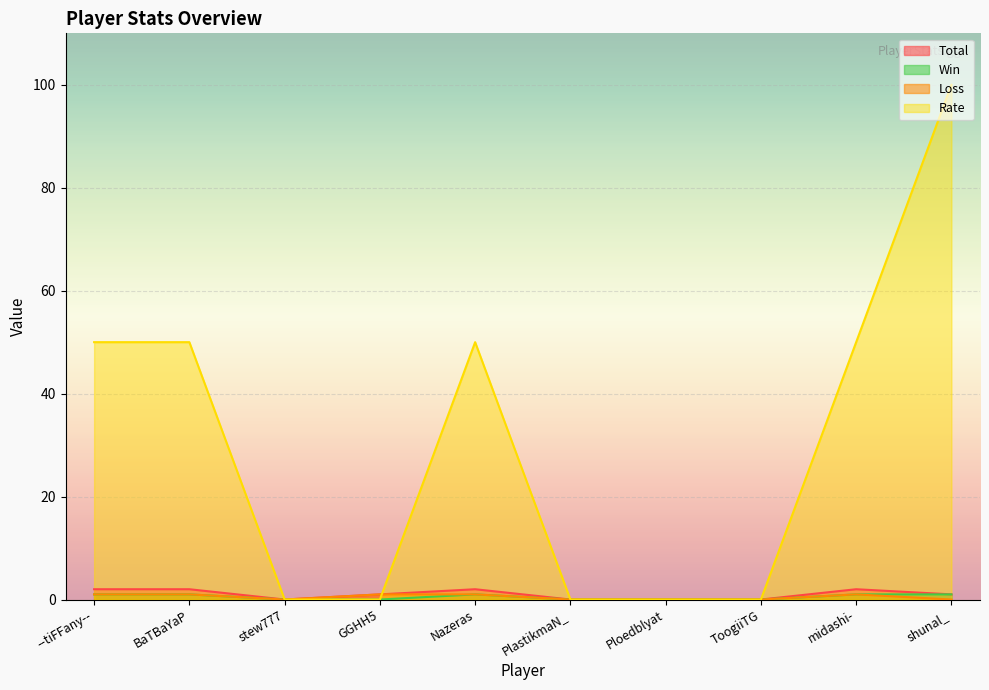

True or false: Win and Loss intersect in this chart.

False